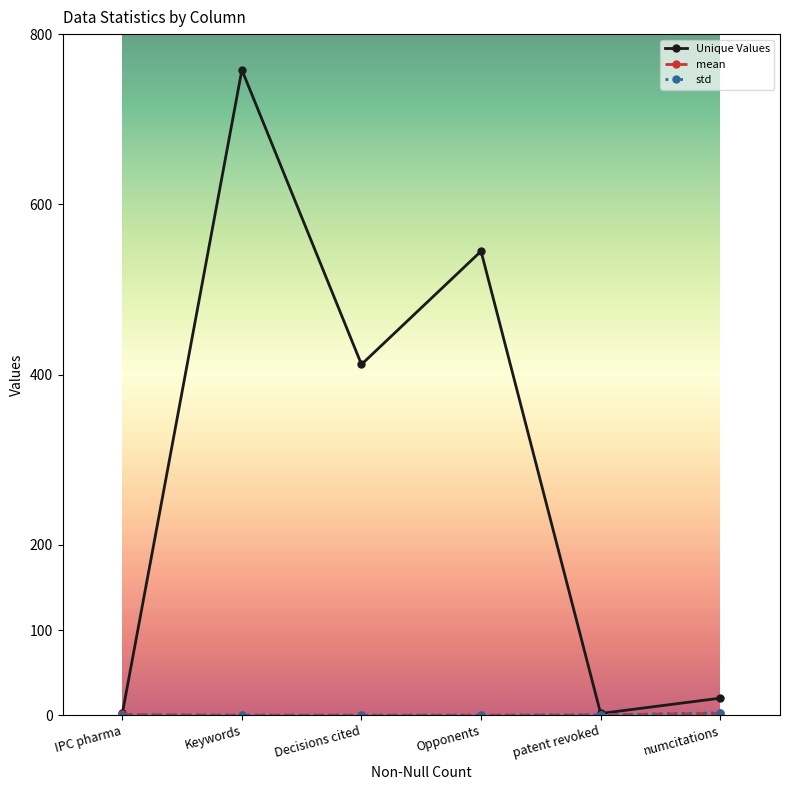

What is the total value across all series at Opponents?

545.0